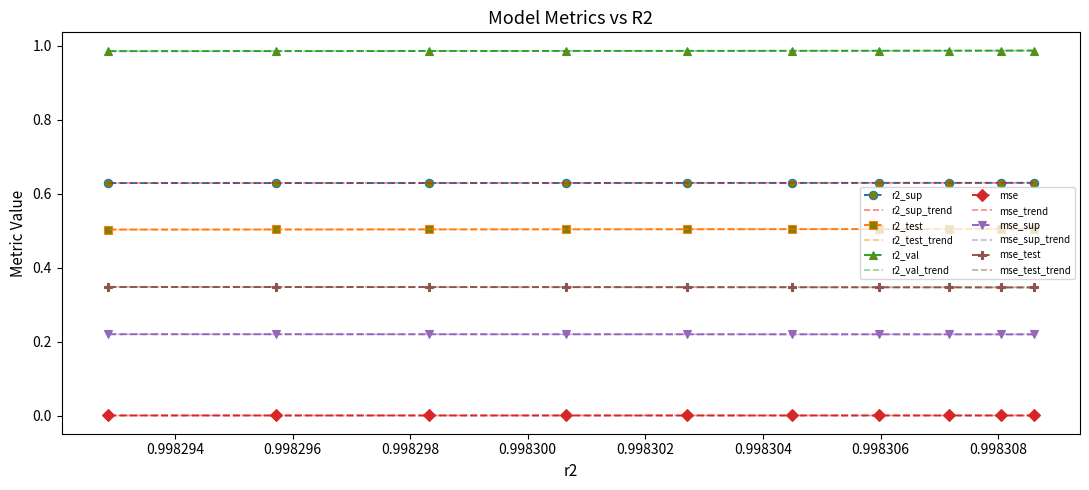

True or false: r2_sup and mse_test cross at least once.

False